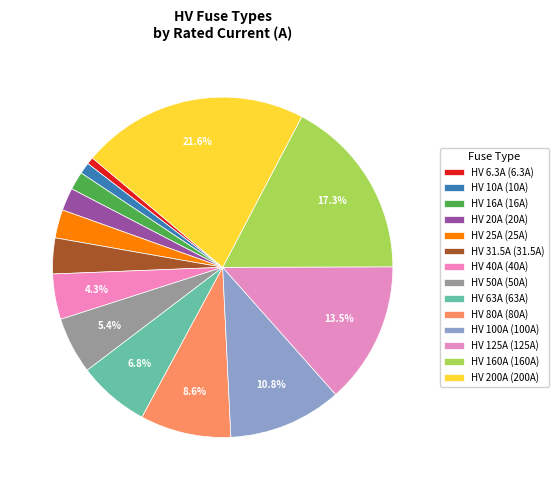

Count the number of slices in the pie.

14